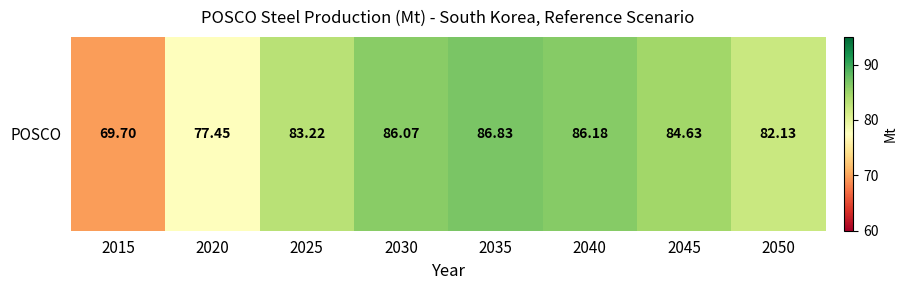

What is the ratio of the value at 2020 to the value at 2015?

1.1